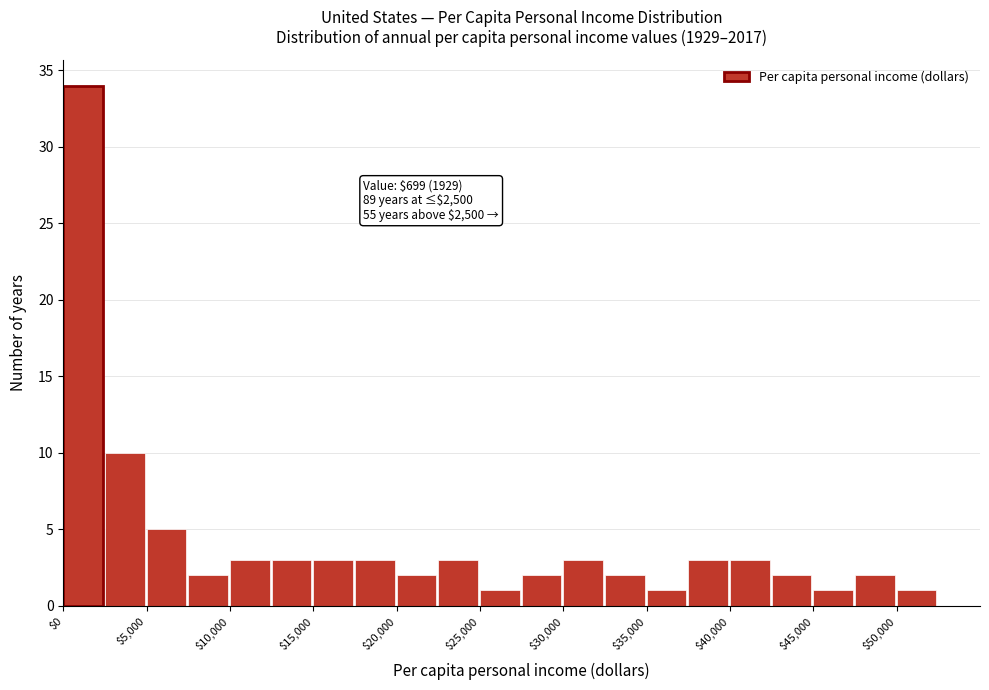

Over which range of the x-axis is the bar tallest?

0 to 2500